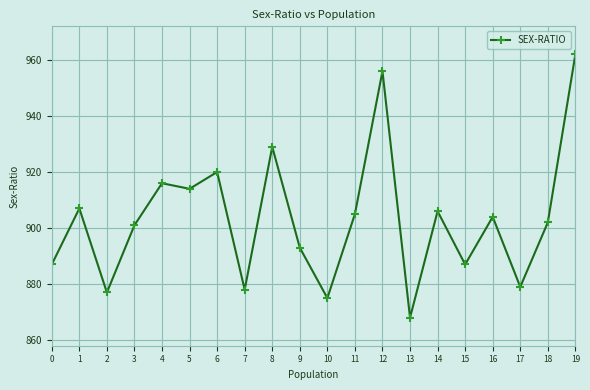

What is the sum of all values?

18066